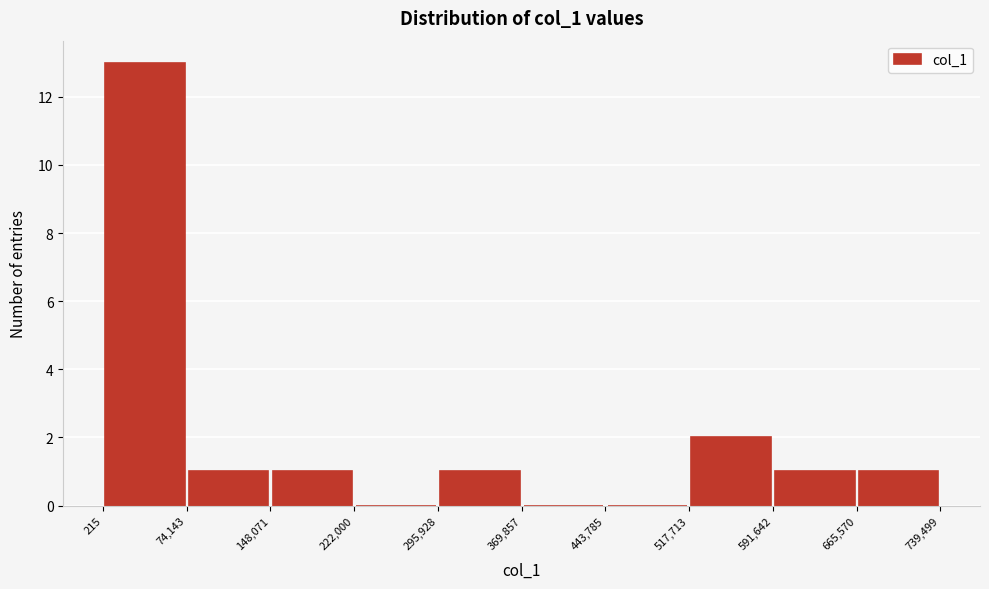

Which range on the x-axis has the tallest bar?

215 to 74,143